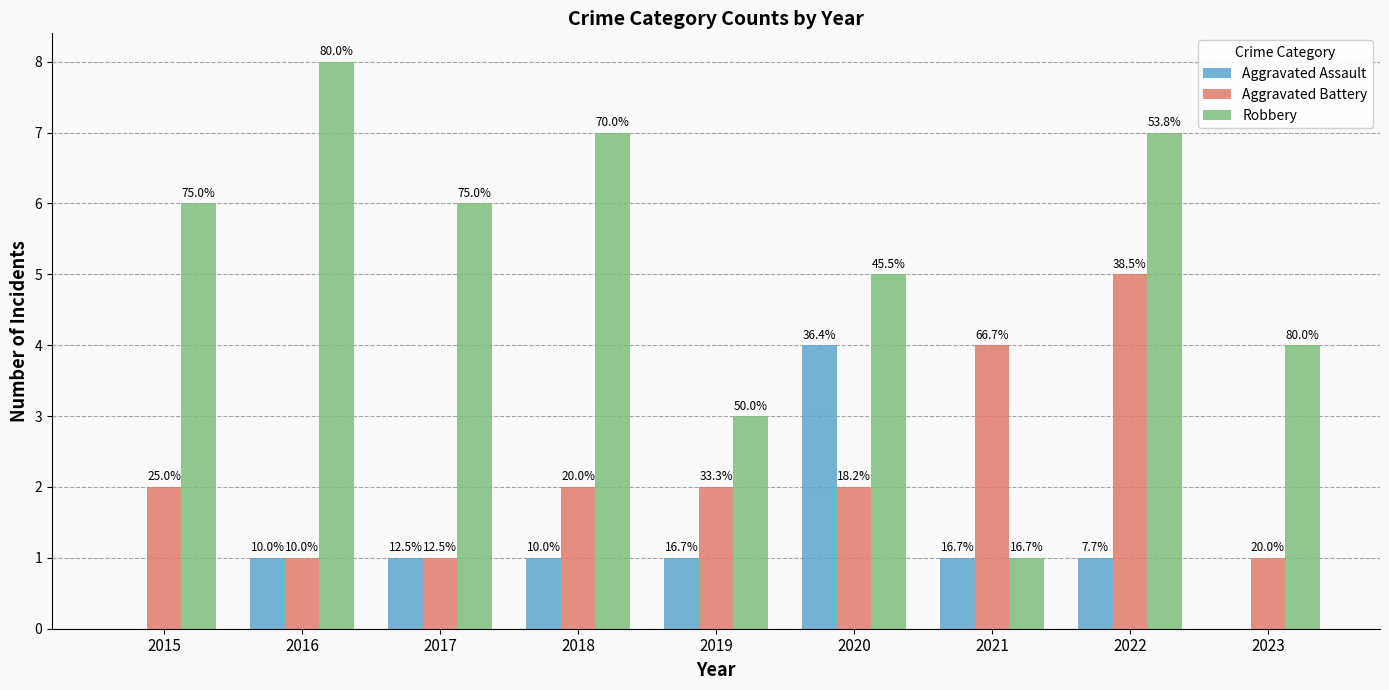

Are the bars horizontal?

No